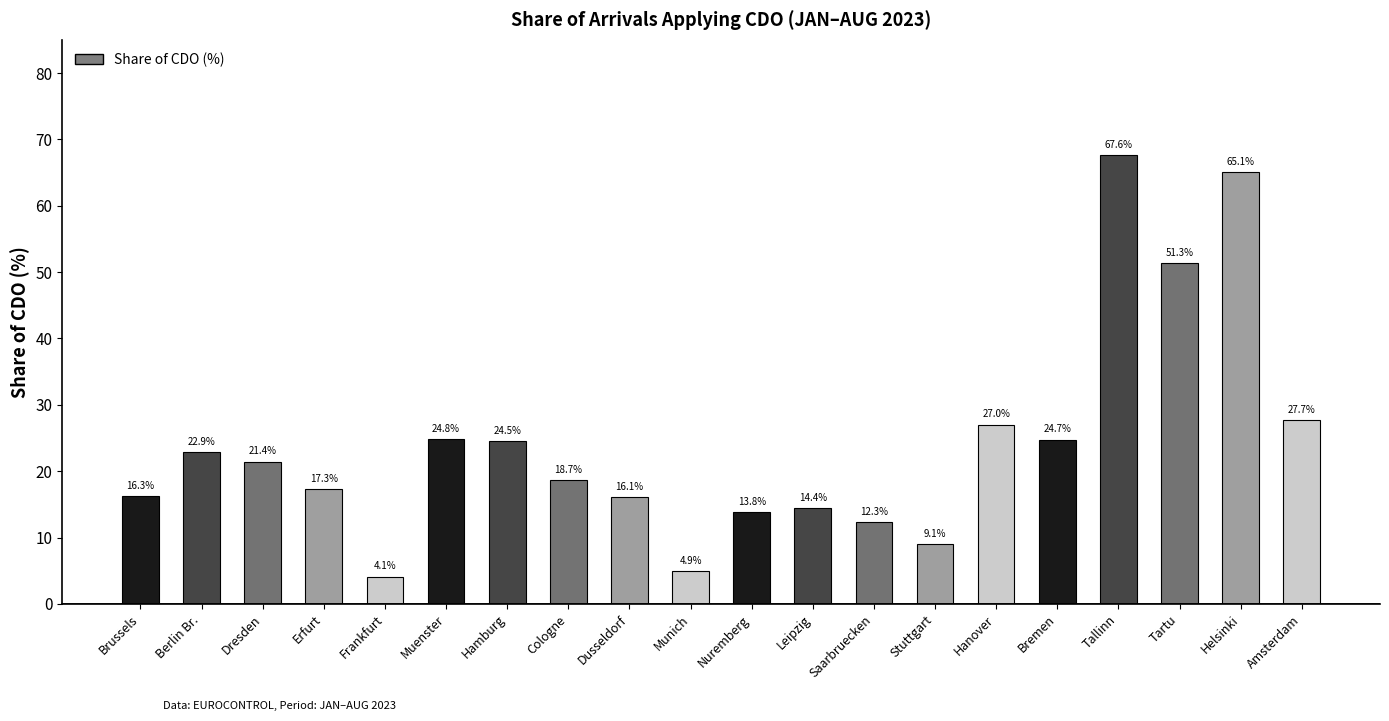

Reading left to right, list all the values displayed in this chart.

16.3	22.9	21.4	17.3	4.1	24.8	24.5	18.7	16.1	4.9	13.8	14.4	12.3	9.1	27.0	24.7	67.6	51.3	65.1	27.7